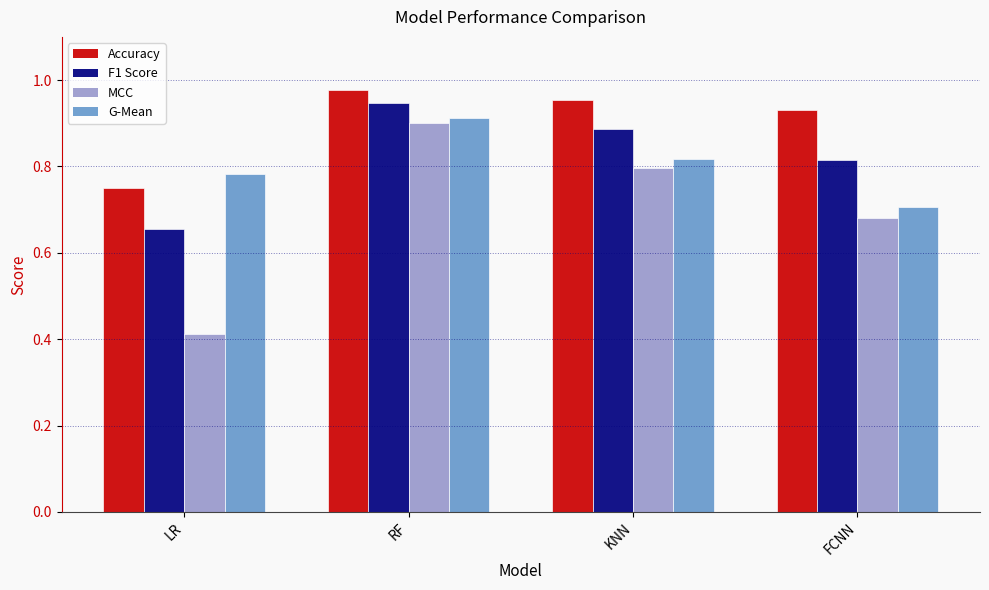

List the series in order of their peak value, highest first.

Accuracy, F1 Score, G-Mean, MCC